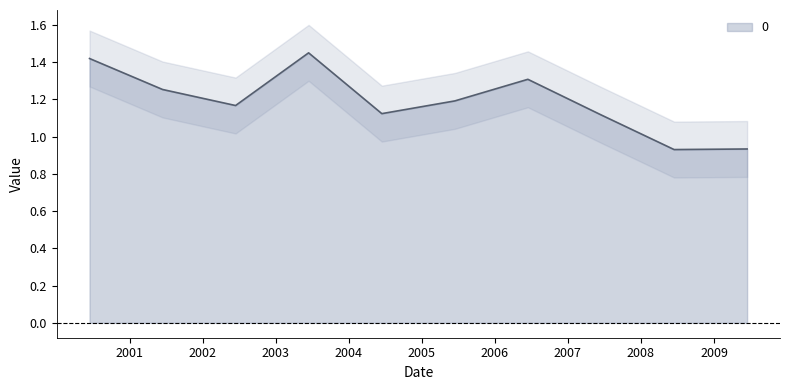

What is the approximate value at 2003-06-15?

1.4